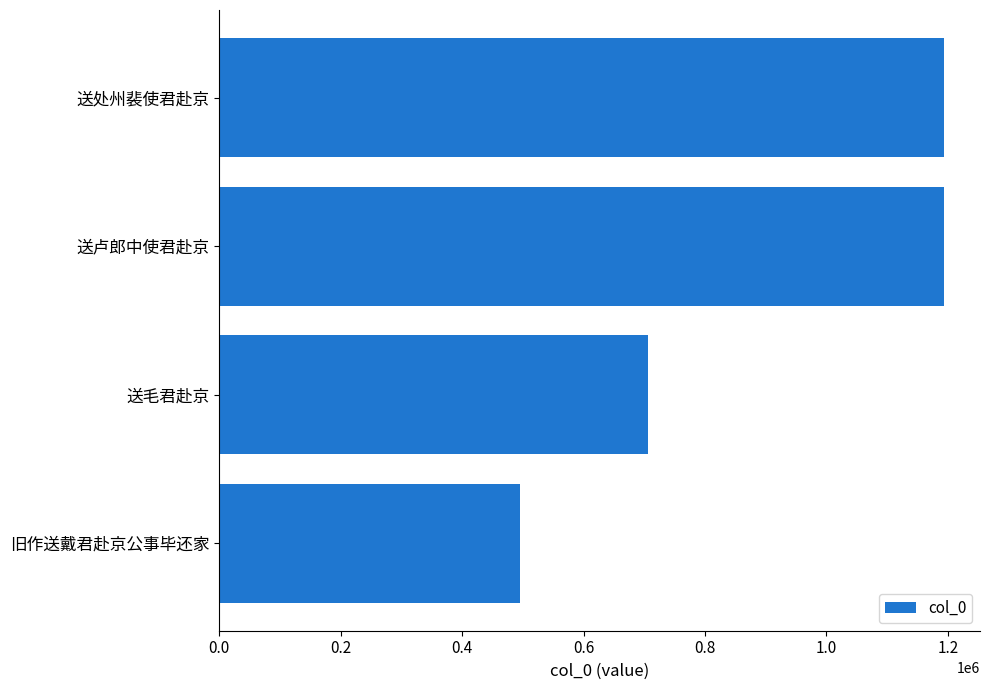

What is the maximum value shown in the chart?

1193117